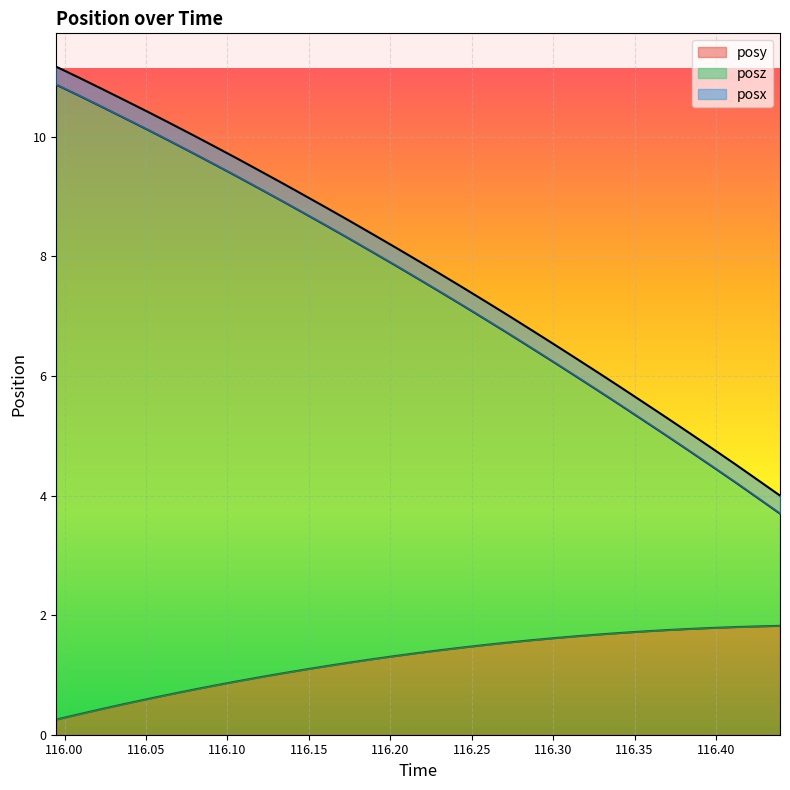

How many lines are shown in the chart?

3